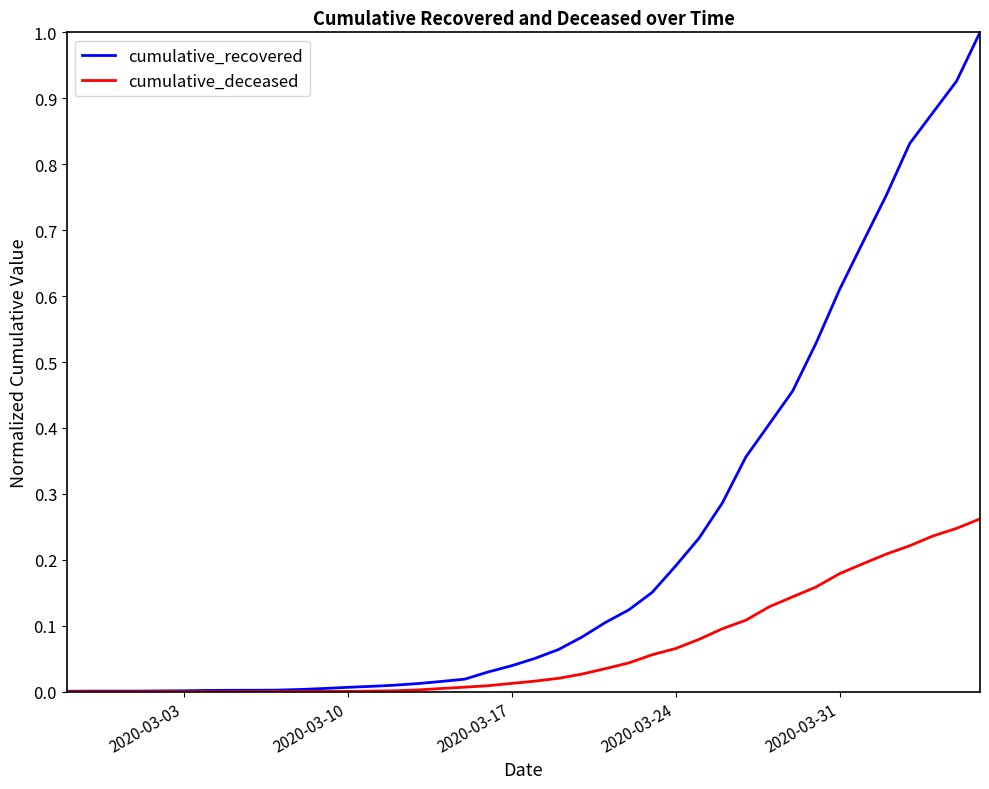

Rank the series by their average value, from highest to lowest.

cumulative_recovered, cumulative_deceased